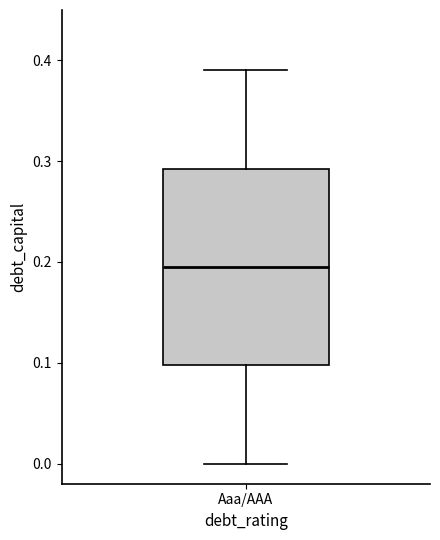

Read this box plot against the y-axis: the position of the median line, the range covered by the box, and the ends of both whiskers. The values are not printed on the chart, so give them approximately, as read against the axis.

median 0.20, box 0.10 to 0.29, whiskers 0.00 to 0.39